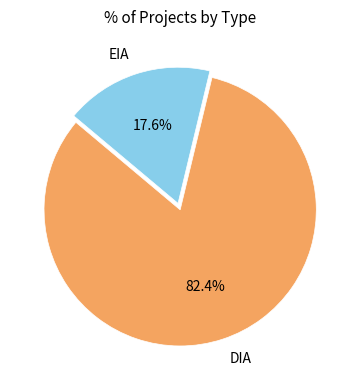

Does DIA represent more than half of the total?

Yes